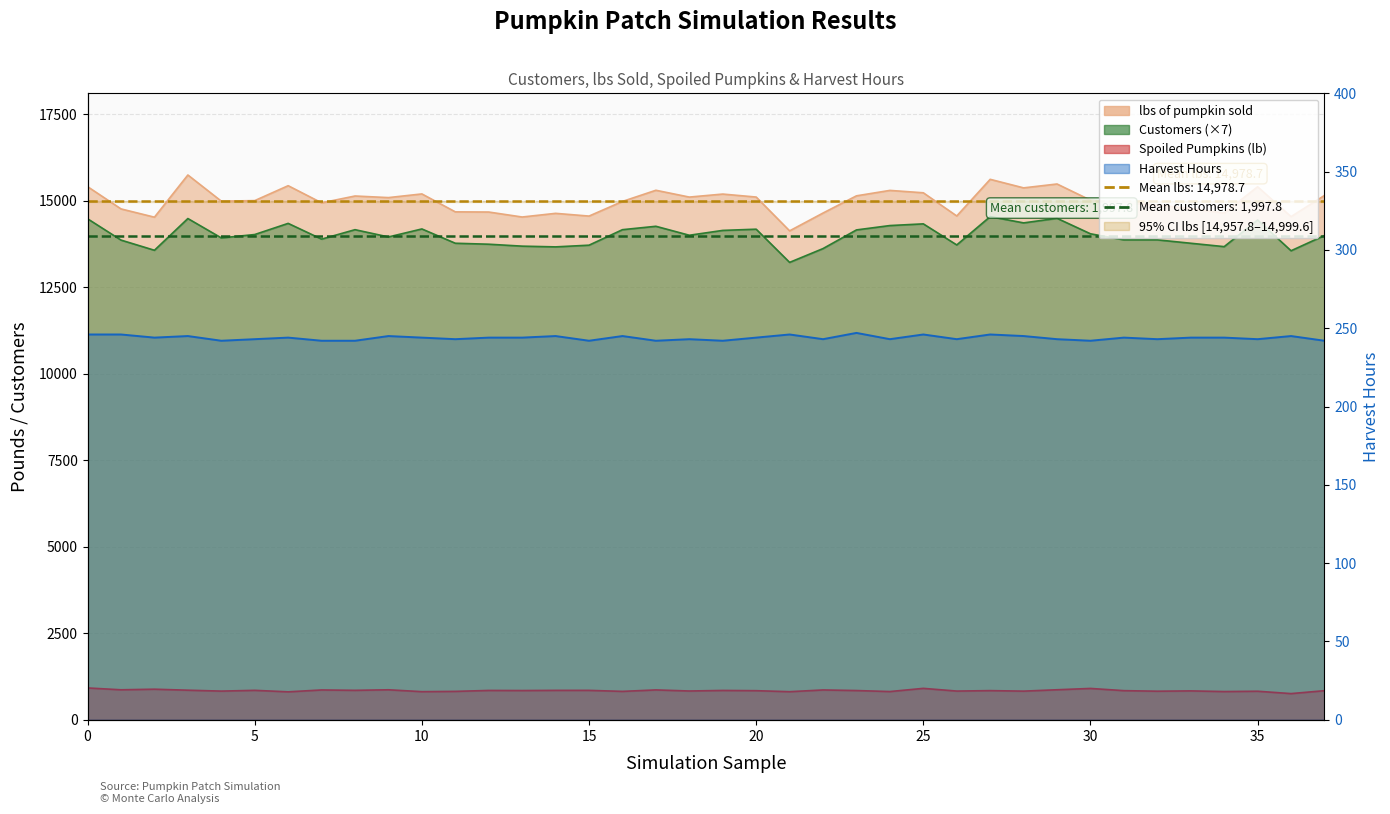

True or false: Simulation Customers and Simulation Harvest intersect in this chart.

False